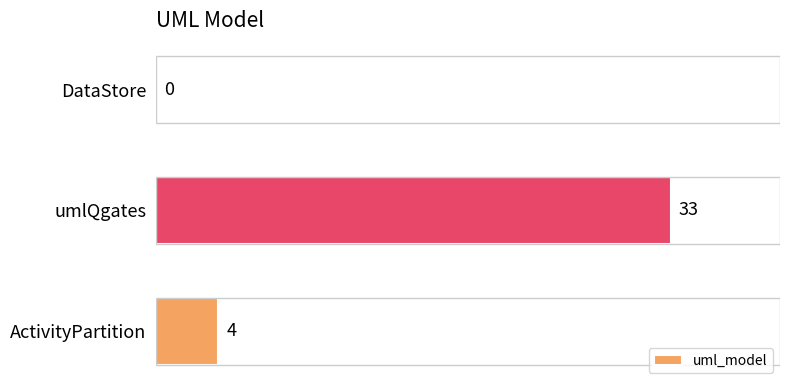

What is the sum of the values at DataStore and ActivityPartition?

4